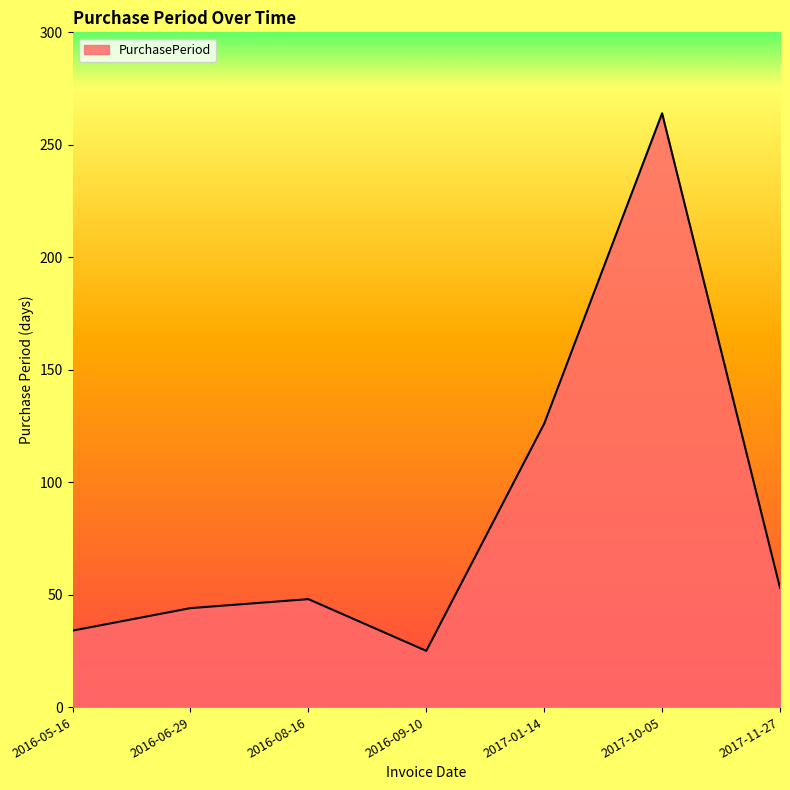

Which label corresponds to the largest value in the chart?

2017-10-05